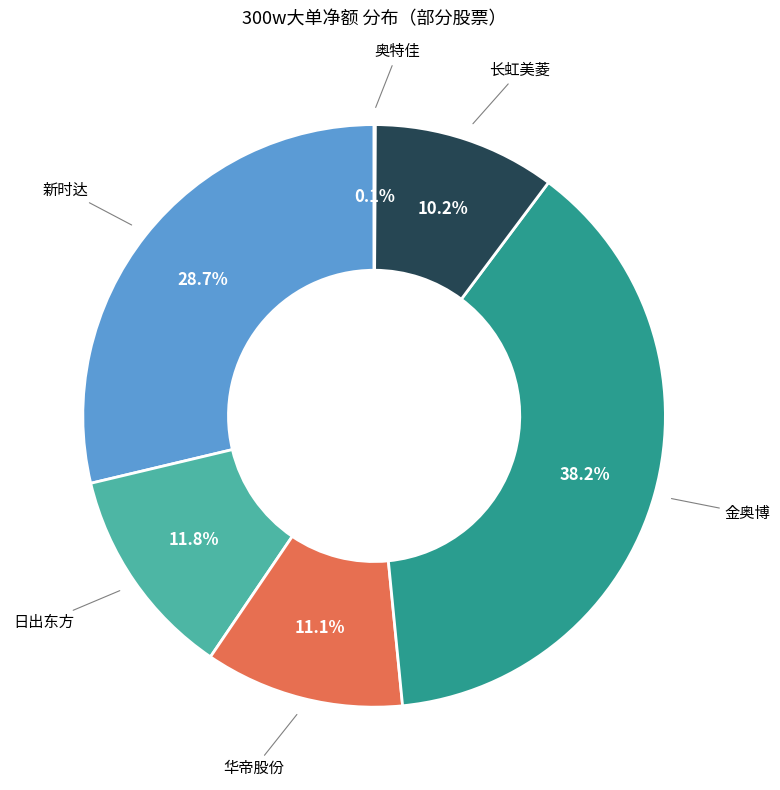

Is there a majority slice in this chart?

No